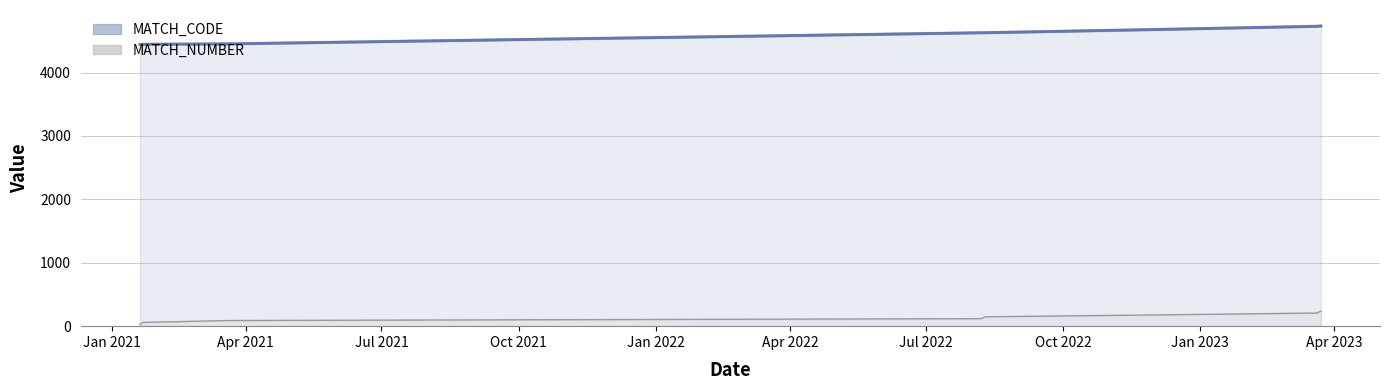

Rank the series at Oct 2021 from lowest to highest value.

MATCH_NUMBER line, MATCH_CODE line